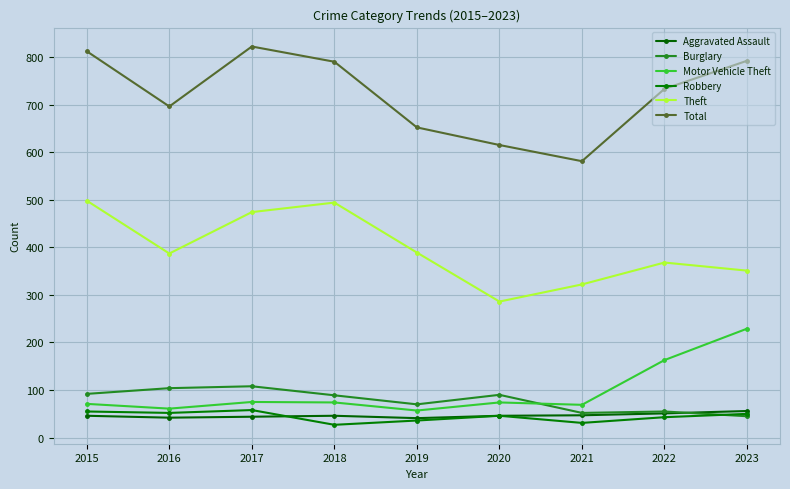

True or false: Aggravated Assault and Burglary intersect in this chart.

True